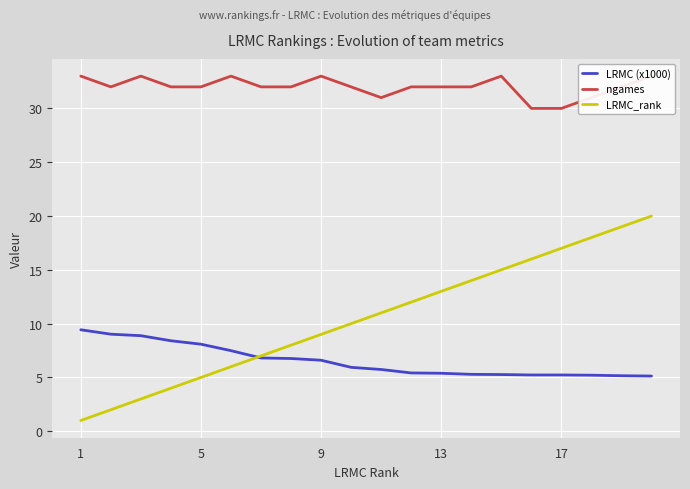

True or false: LRMC (x1000) has more than 1 interior local peaks.

False